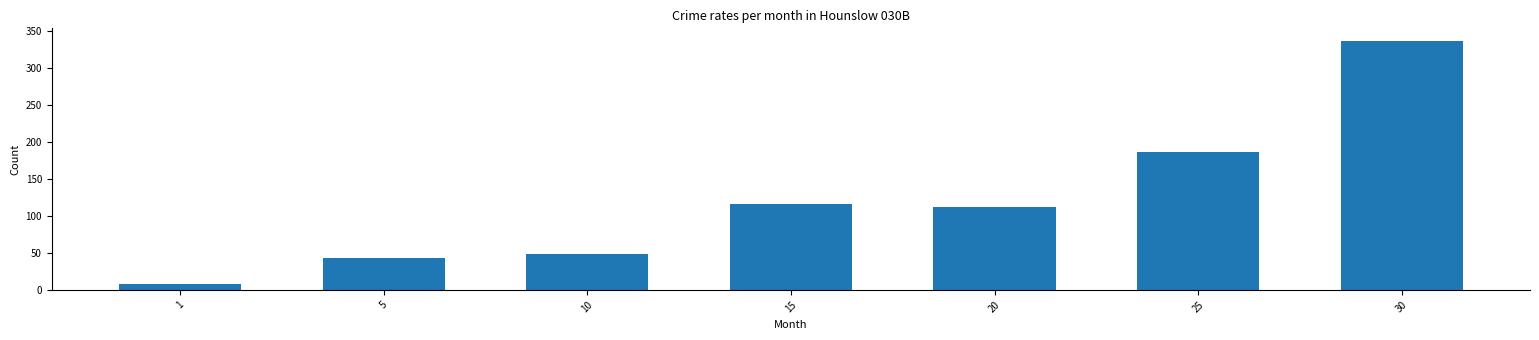

At which category does the chart reach its peak across all series?

30